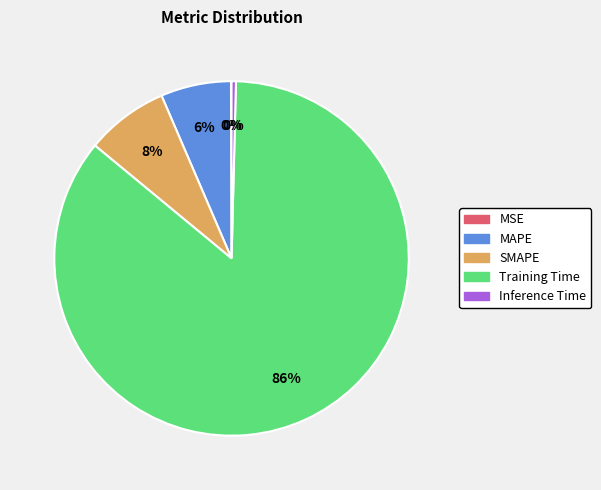

Is the sum of SMAPE and MAPE greater than half?

No